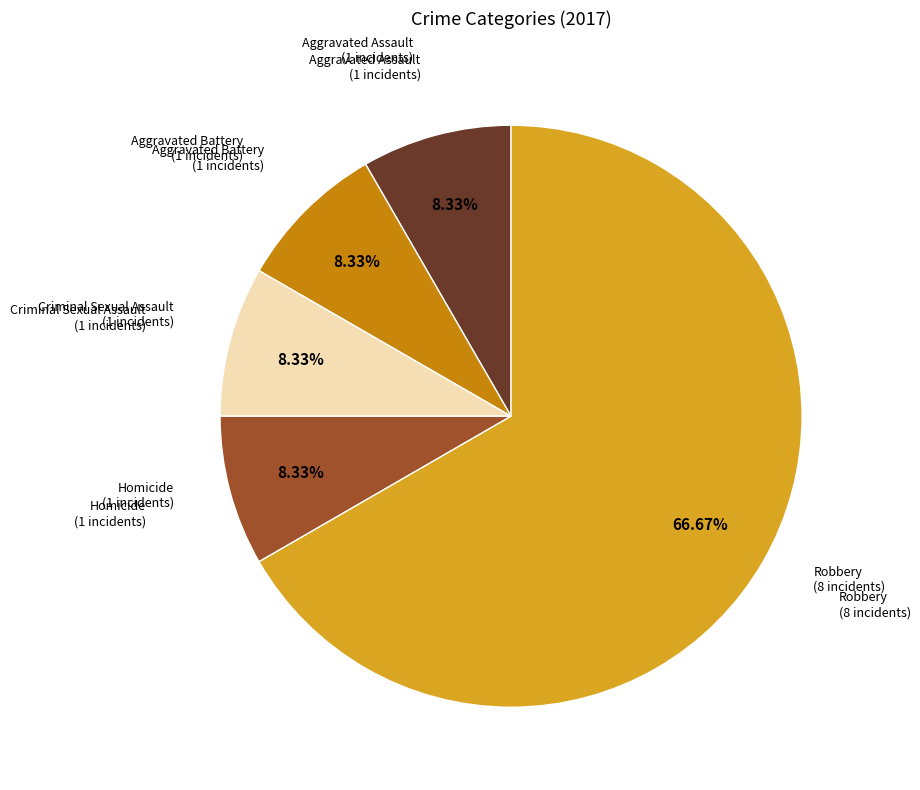

Is there a majority slice in this chart?

Yes